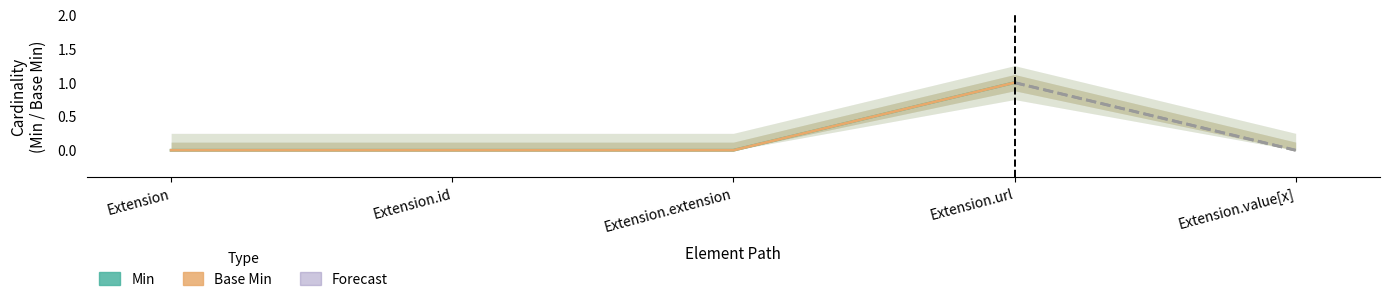

What position from the left is Extension.extension?

3